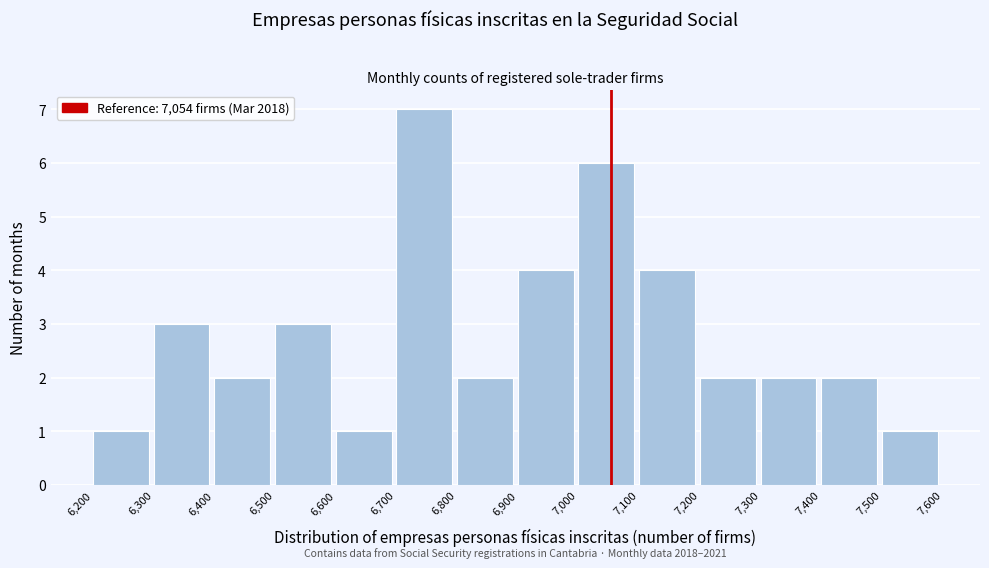

Over which range of the x-axis is the bar tallest?

6,700 to 6,800